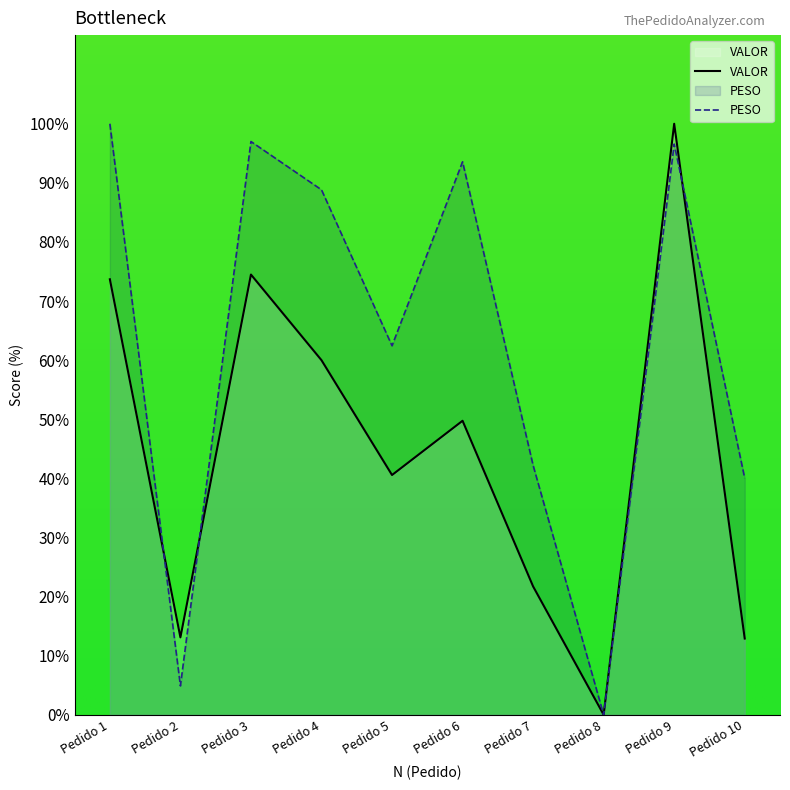

Reading left to right, list all the values displayed in this chart.

PESO: 100.0	4.9	97.0	88.8	62.4	93.6	42.2	0.0	96.6	40.0
VALOR: 73.7	13.1	74.5	60.0	40.6	49.7	21.7	0.0	100.0	12.9